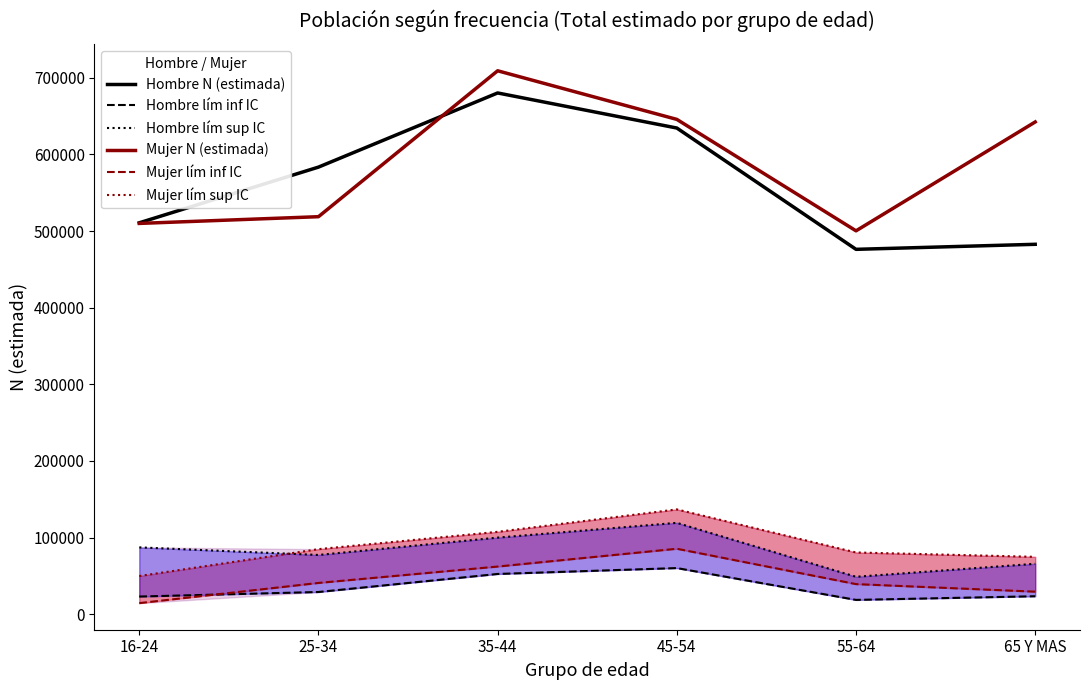

True or false: Mujer lím sup IC and Mujer N (estimada) intersect in this chart.

False